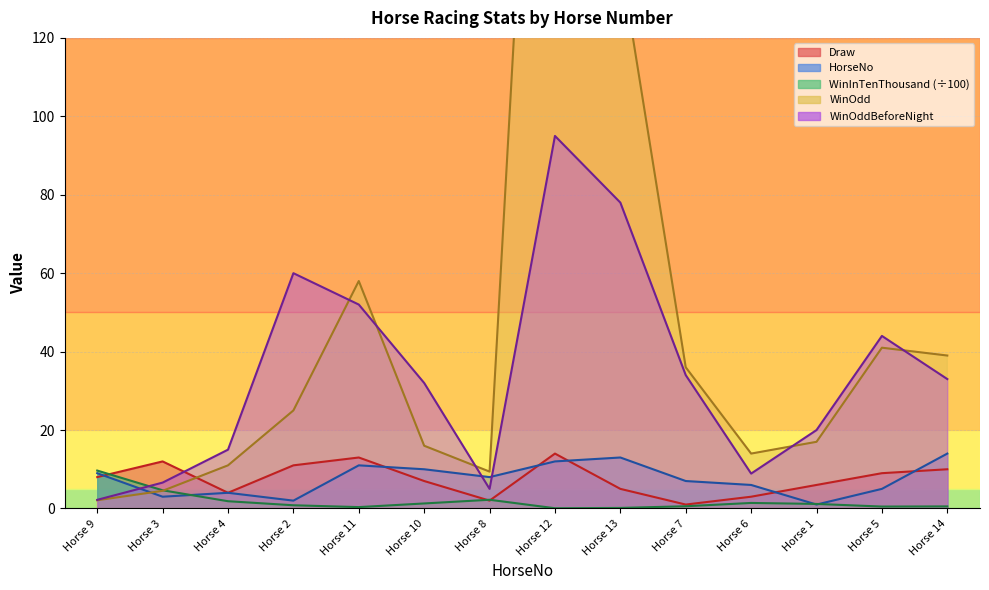

True or false: WinOdd has more than 0 points higher than both neighbors.

True